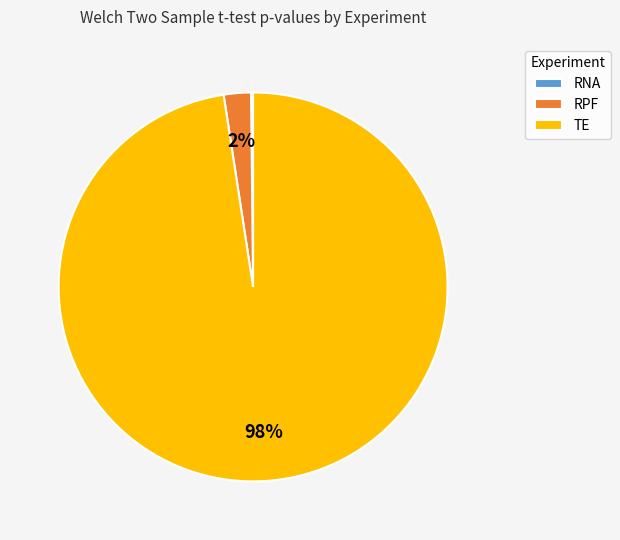

Is TE the majority of the pie?

Yes